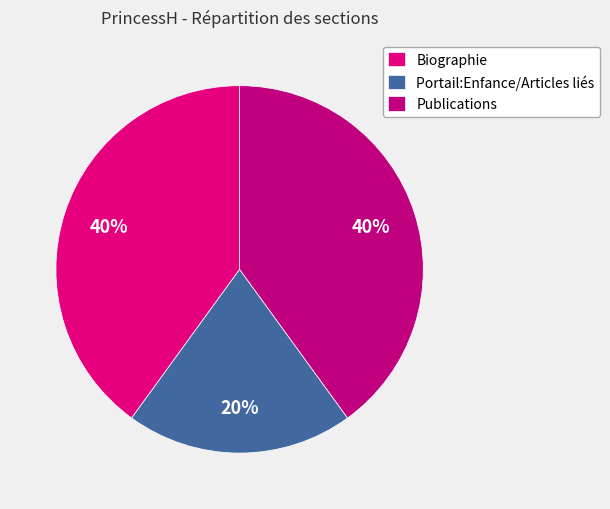

True or false: Publications accounts for 40% of the total.

True